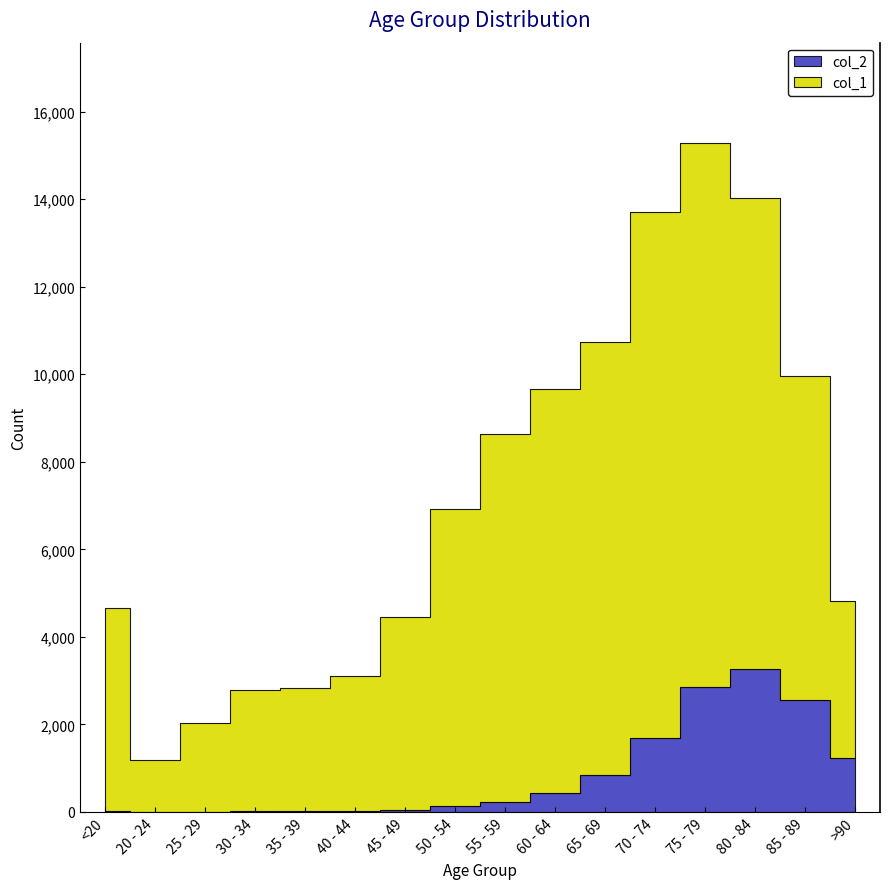

List the series in order of their overall mean, lowest first.

col_2, col_1